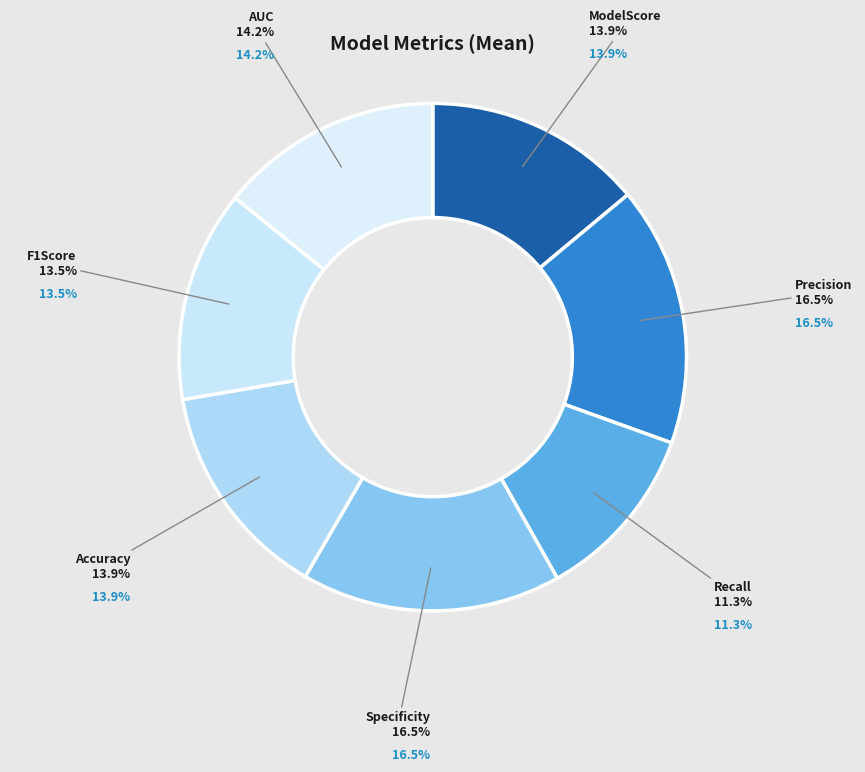

To the nearest percent, what is the combined percentage of F1Score and AUC?

28%